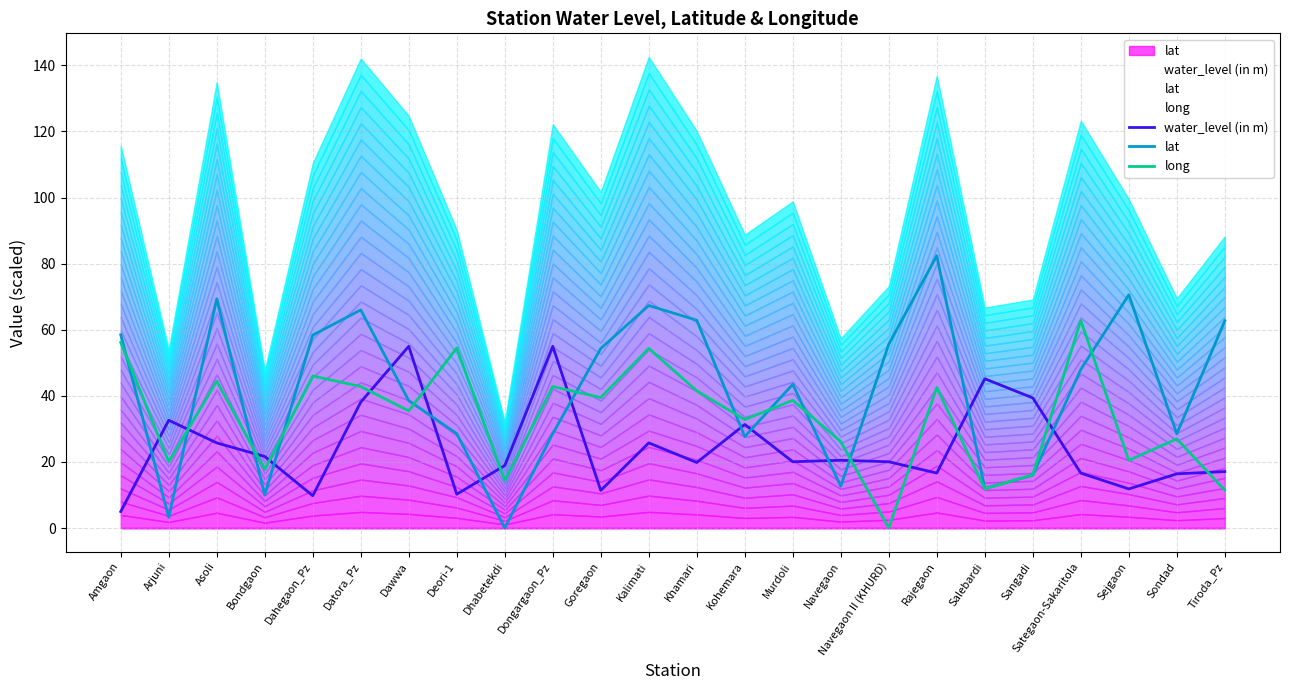

At how many categories does at least one series exceed 68?

3